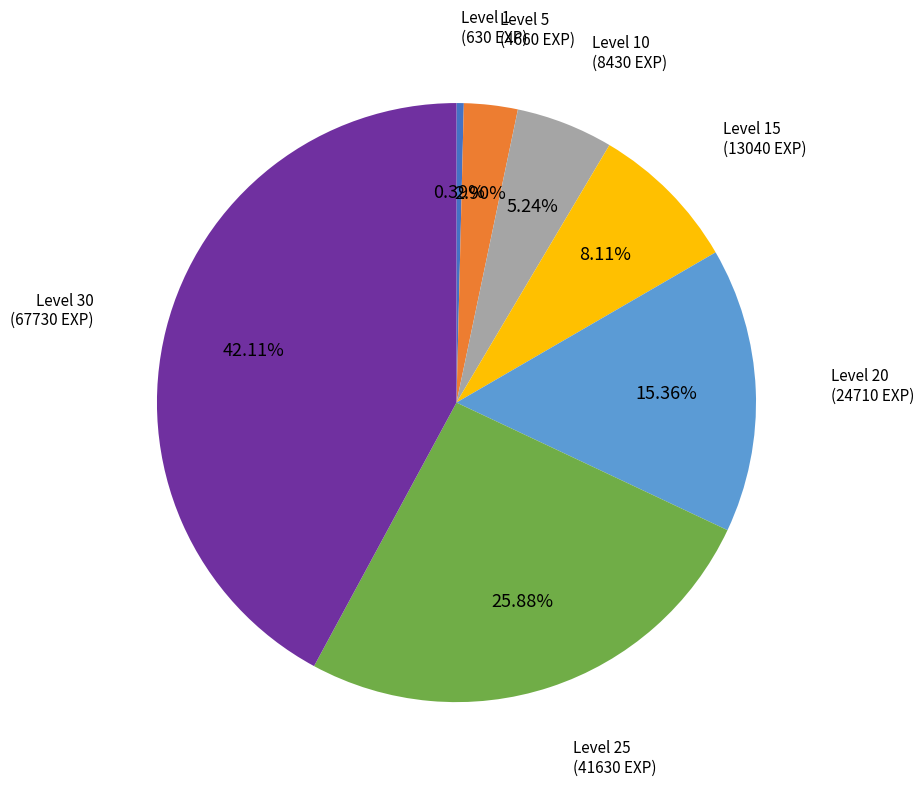

Is there a majority slice in this chart?

No